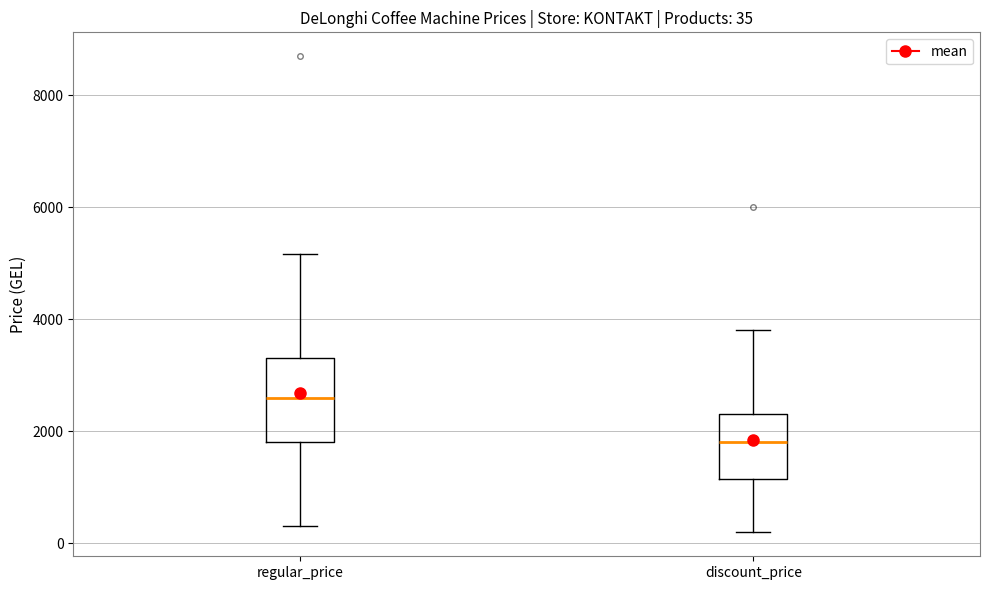

Which box is the tallest, from its lower edge to its upper edge?

regular_price